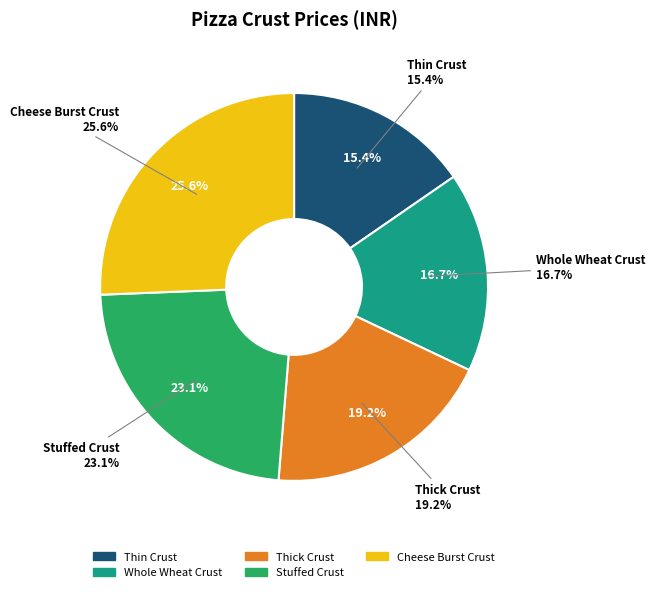

True or false: Stuffed Crust accounts for 37% of the total.

False